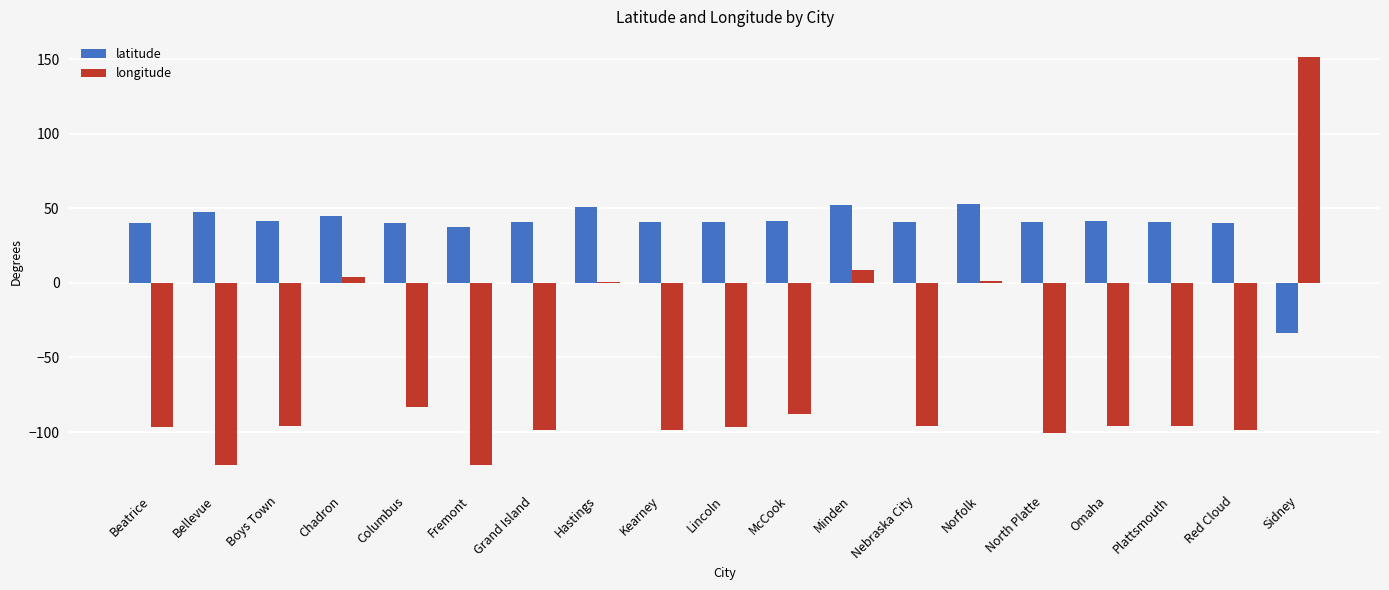

What is the highest value of the latitude series?

52.7